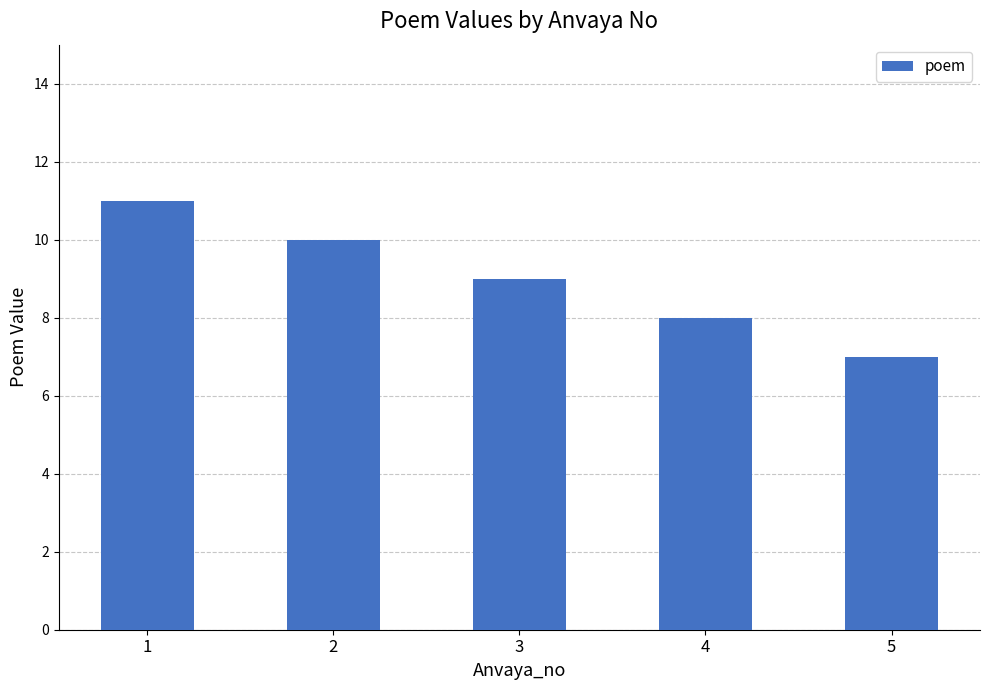

Reading left to right, transcribe all the data shown in this chart.

1=11	2=10	3=9	4=8	5=7